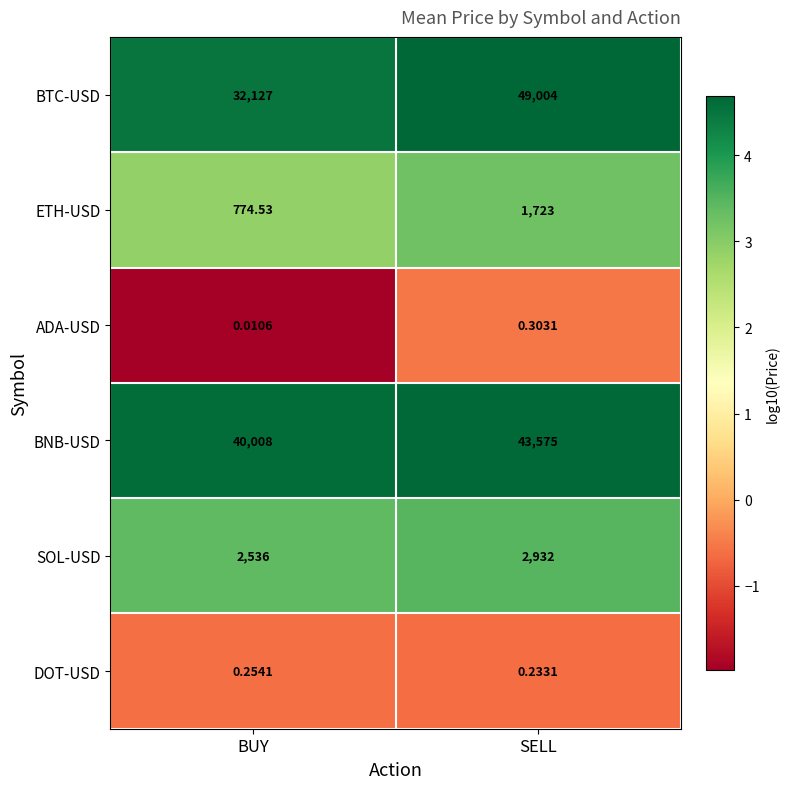

Between BUY and SELL, which series saw the biggest shift?

BTC-USD